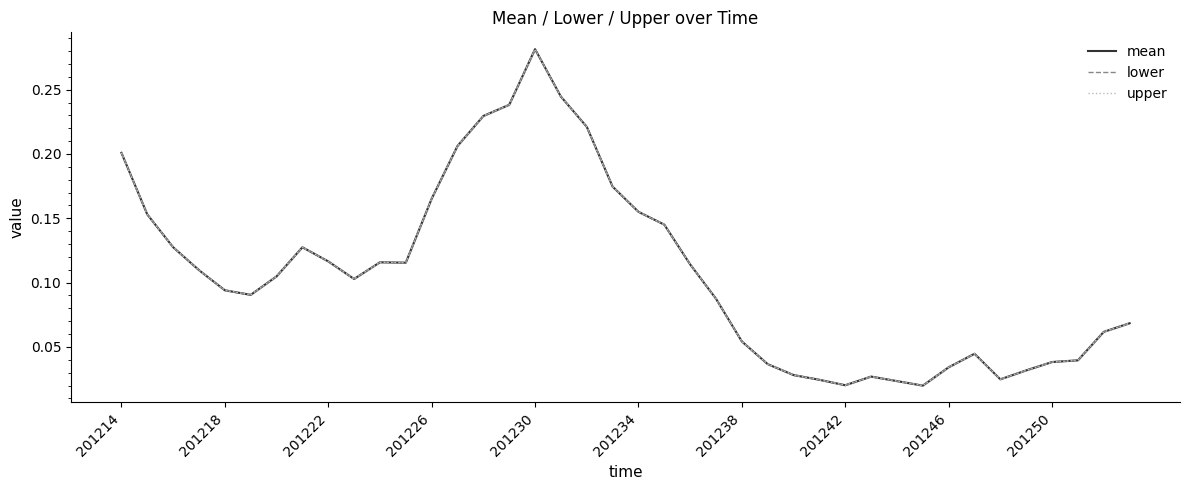

True or false: upper and lower cross at least once.

False